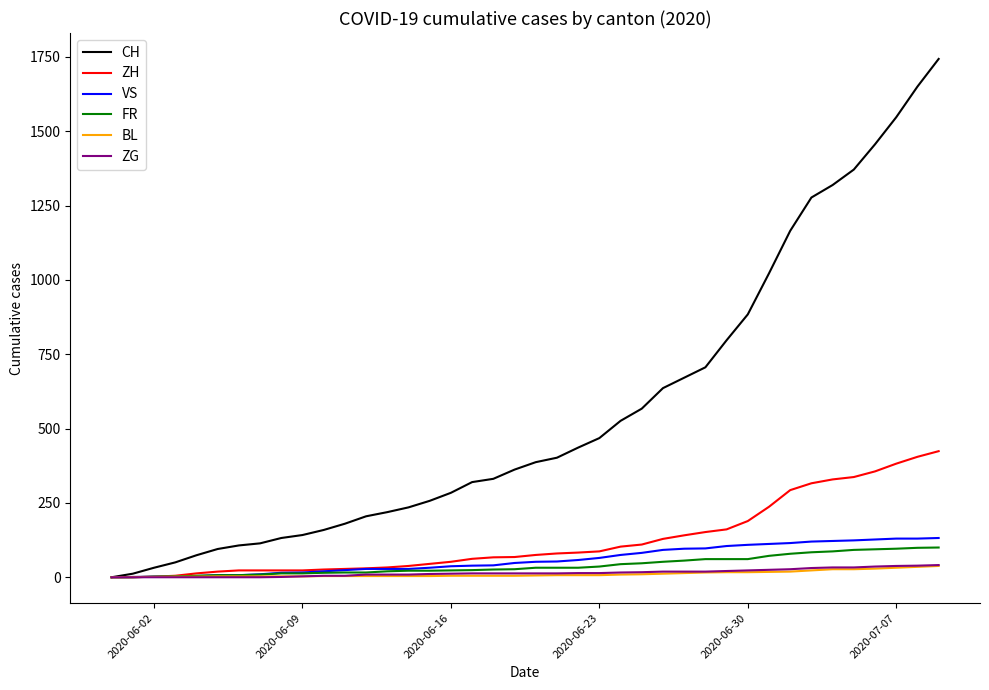

Which series has the widest spread of values?

CH